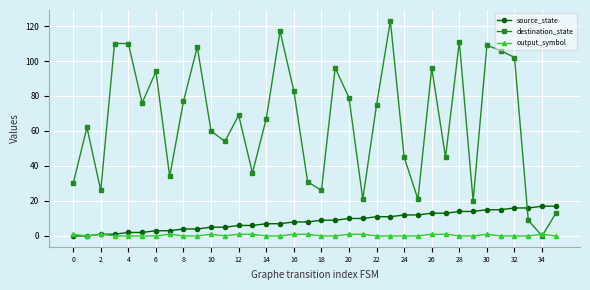

How many times do destination_state and source_state cross each other?

1